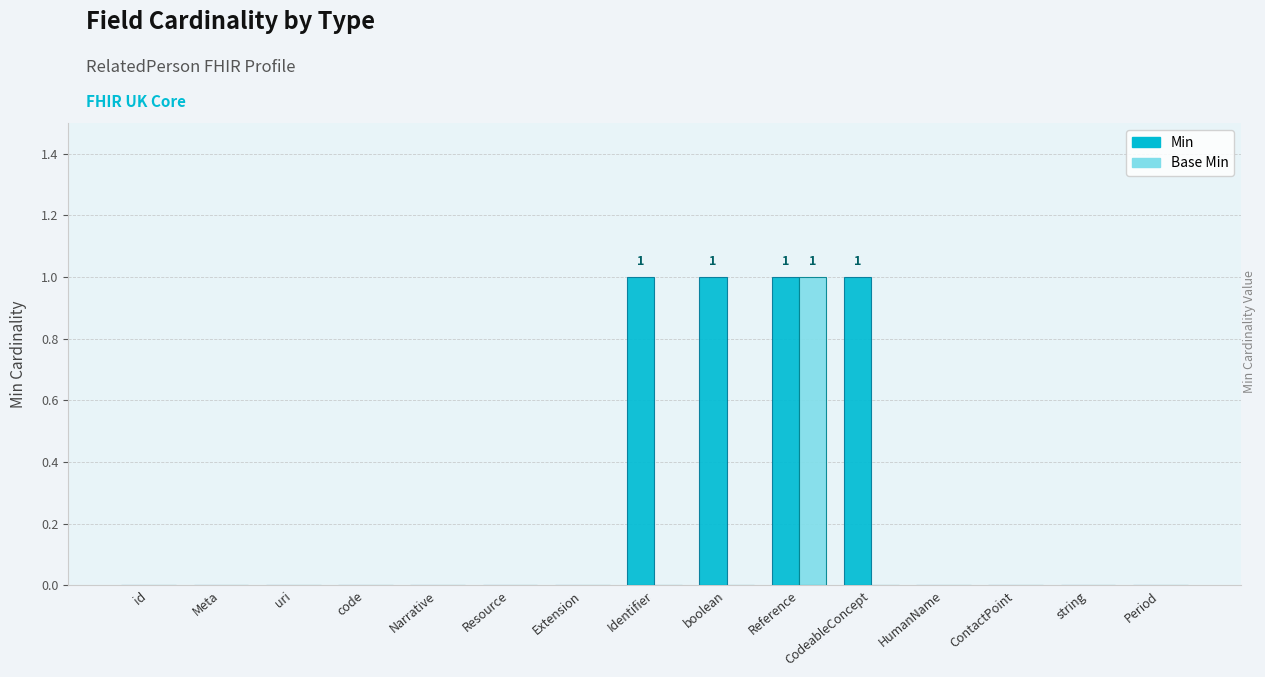

True or false: Min has a value of 1 at CodeableConcept.

True